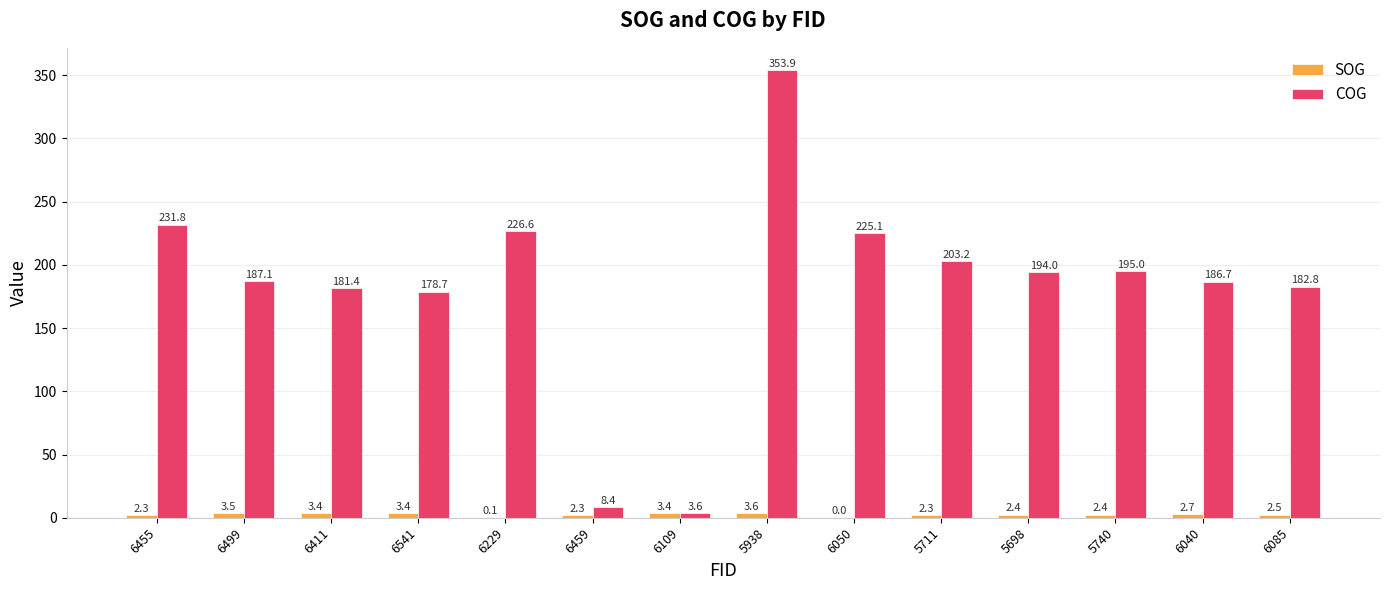

Between 5938 and 5711, which series saw the biggest shift?

COG